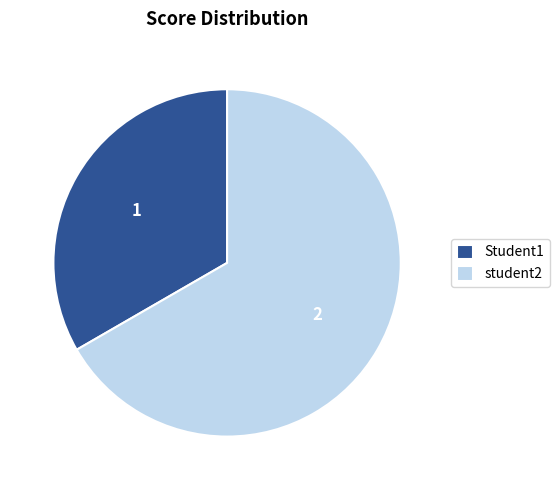

Which category has the biggest portion of the pie?

student2